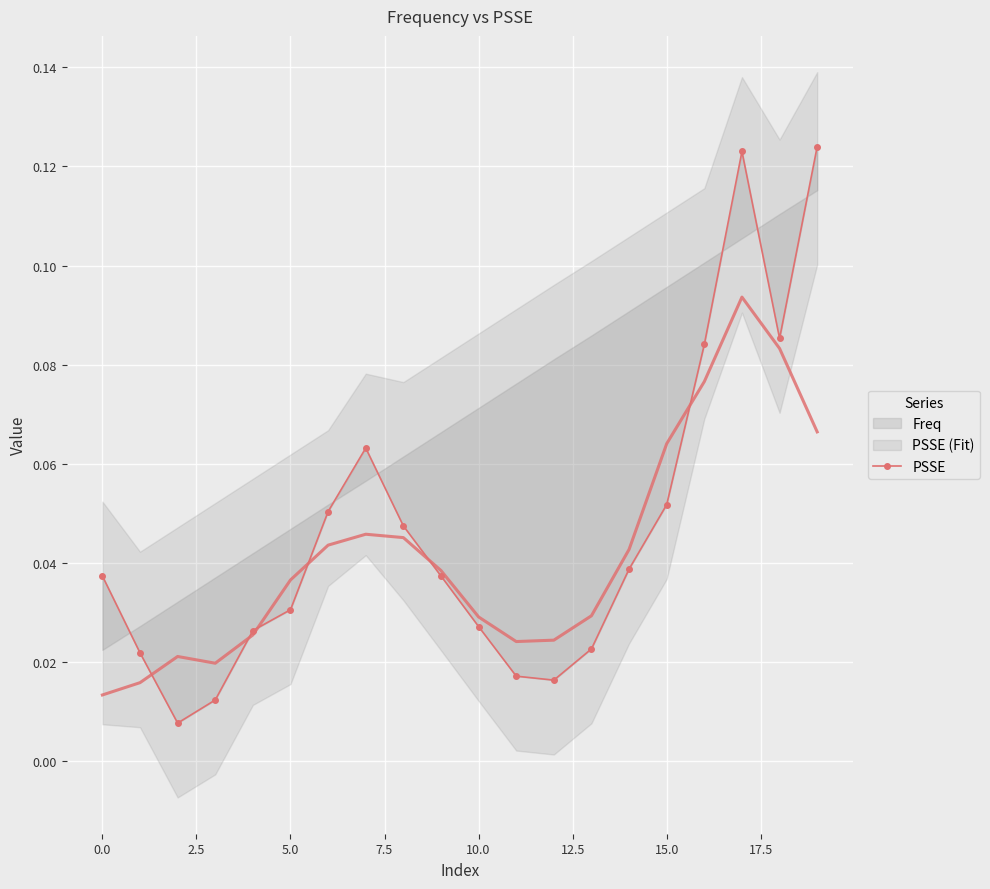

How many lines are shown in the chart?

1